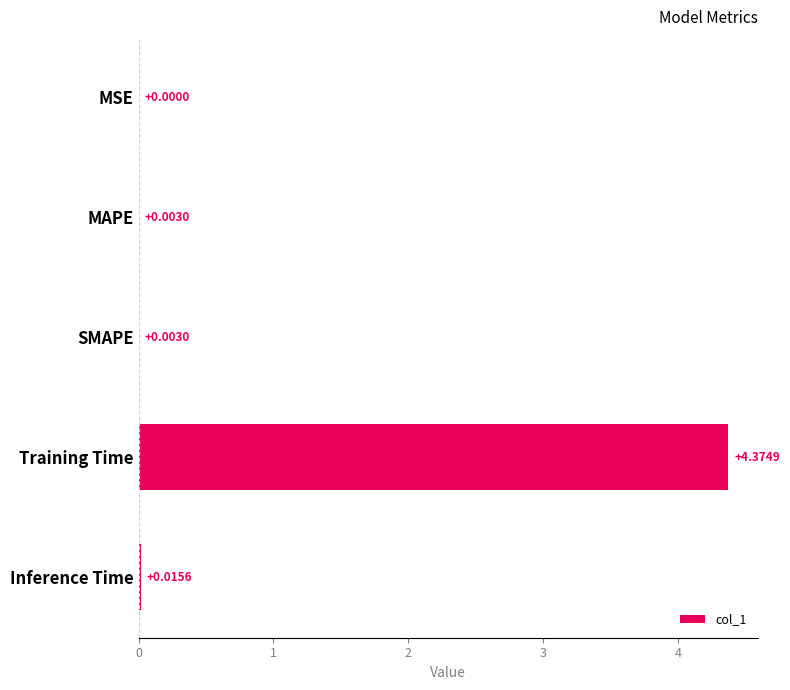

Between SMAPE and MSE, which is larger?

SMAPE